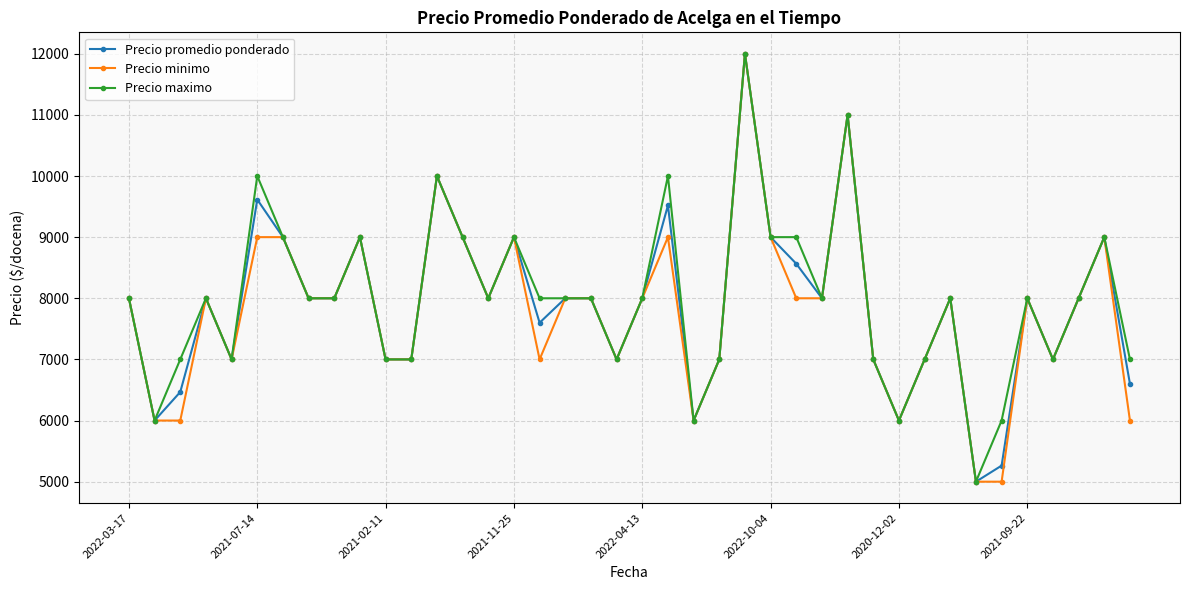

What is the difference between the maximum and minimum values in the Precio promedio ponderado series?

7000